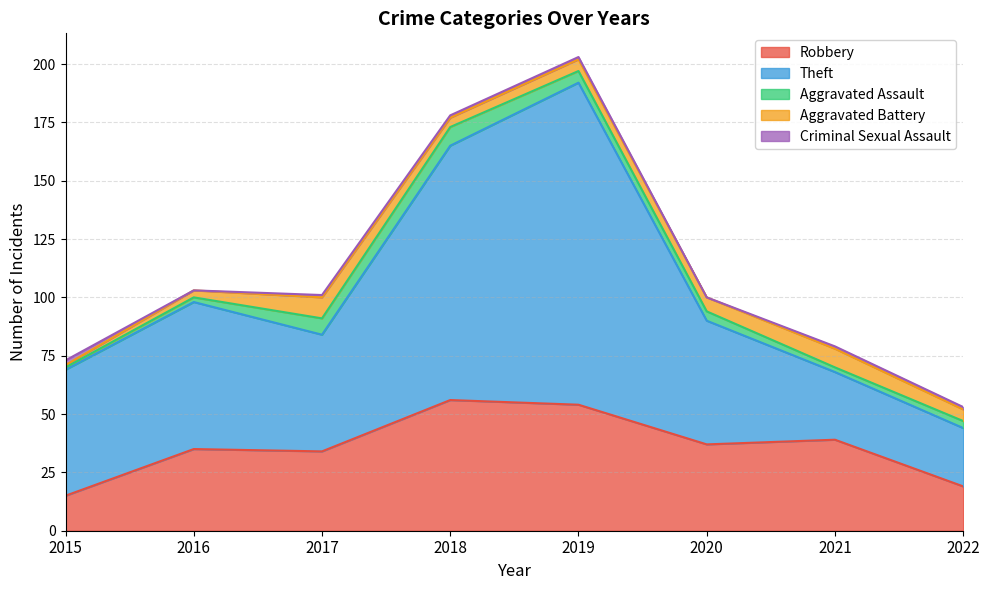

True or false: Robbery has more than 0 interior local peaks.

True